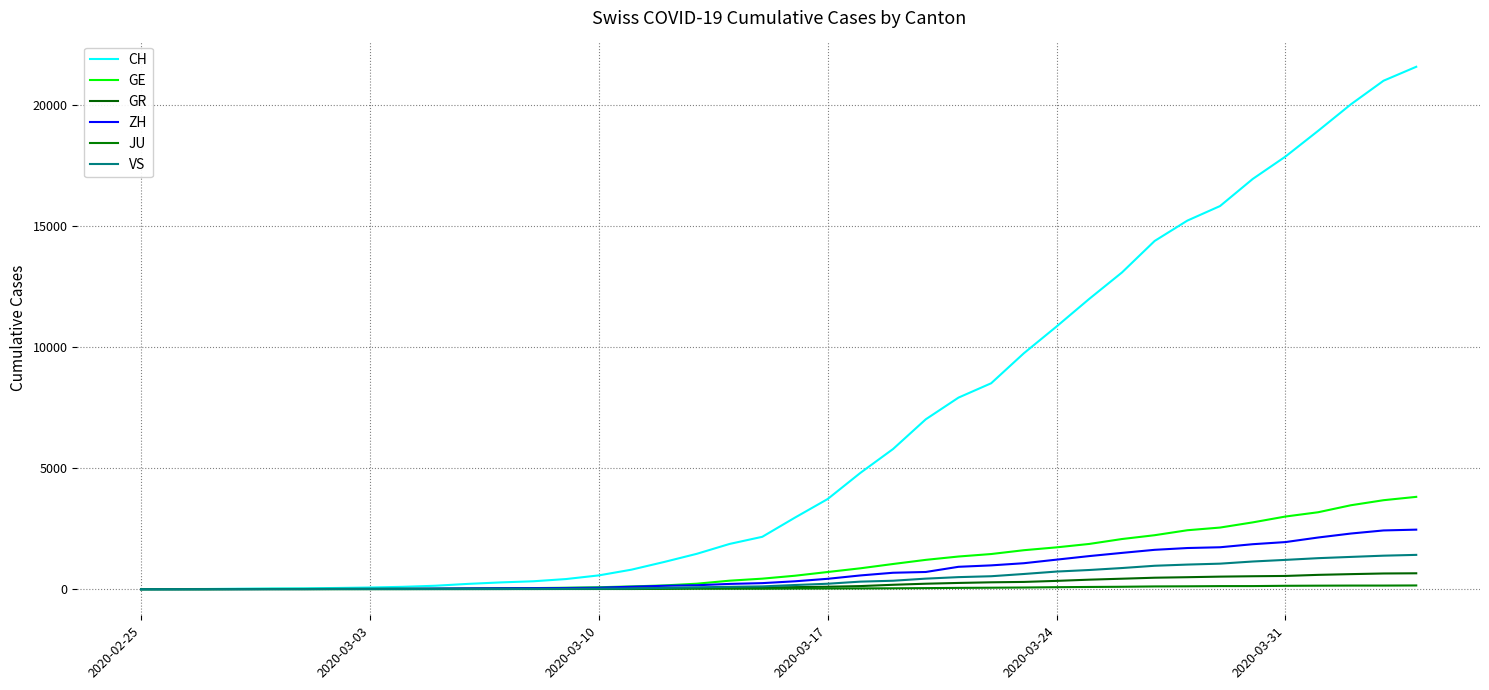

Which series has the largest range (max minus min)?

CH